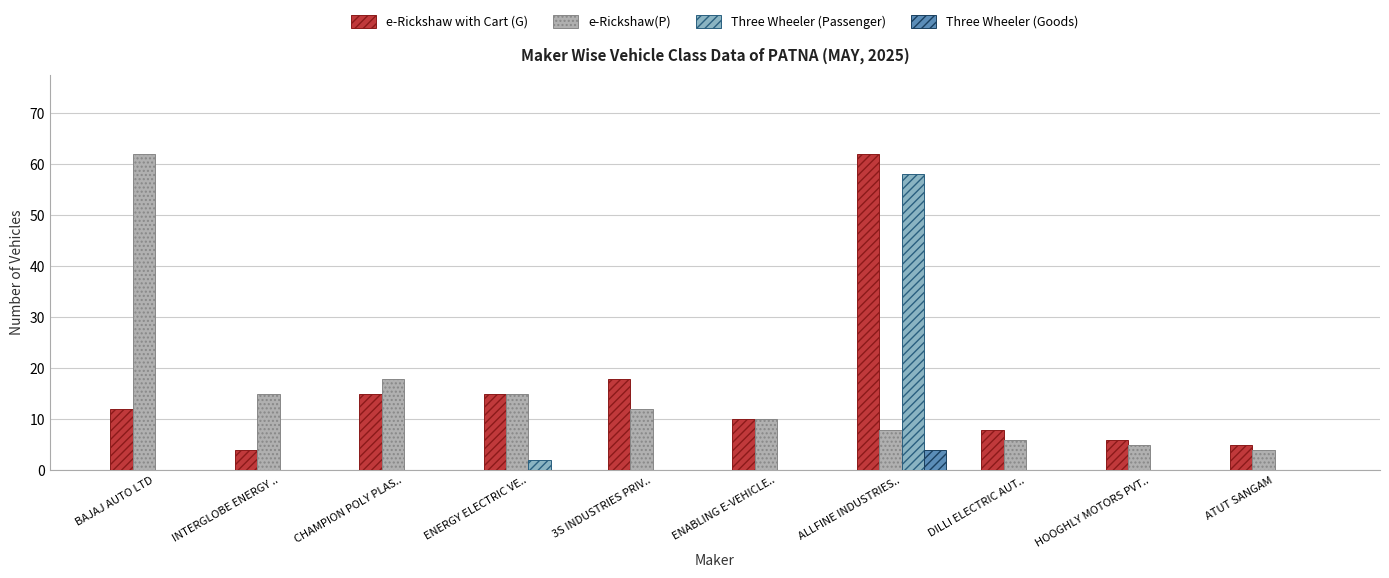

Count the number of categories in the chart.

10